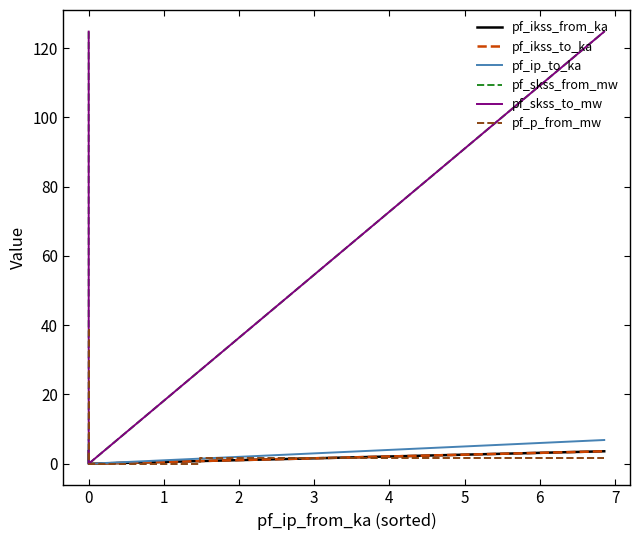

What are all the series names shown in the legend?

pf_ikss_from_ka, pf_ikss_to_ka, pf_ip_to_ka, pf_skss_from_mw, pf_skss_to_mw, pf_p_from_mw